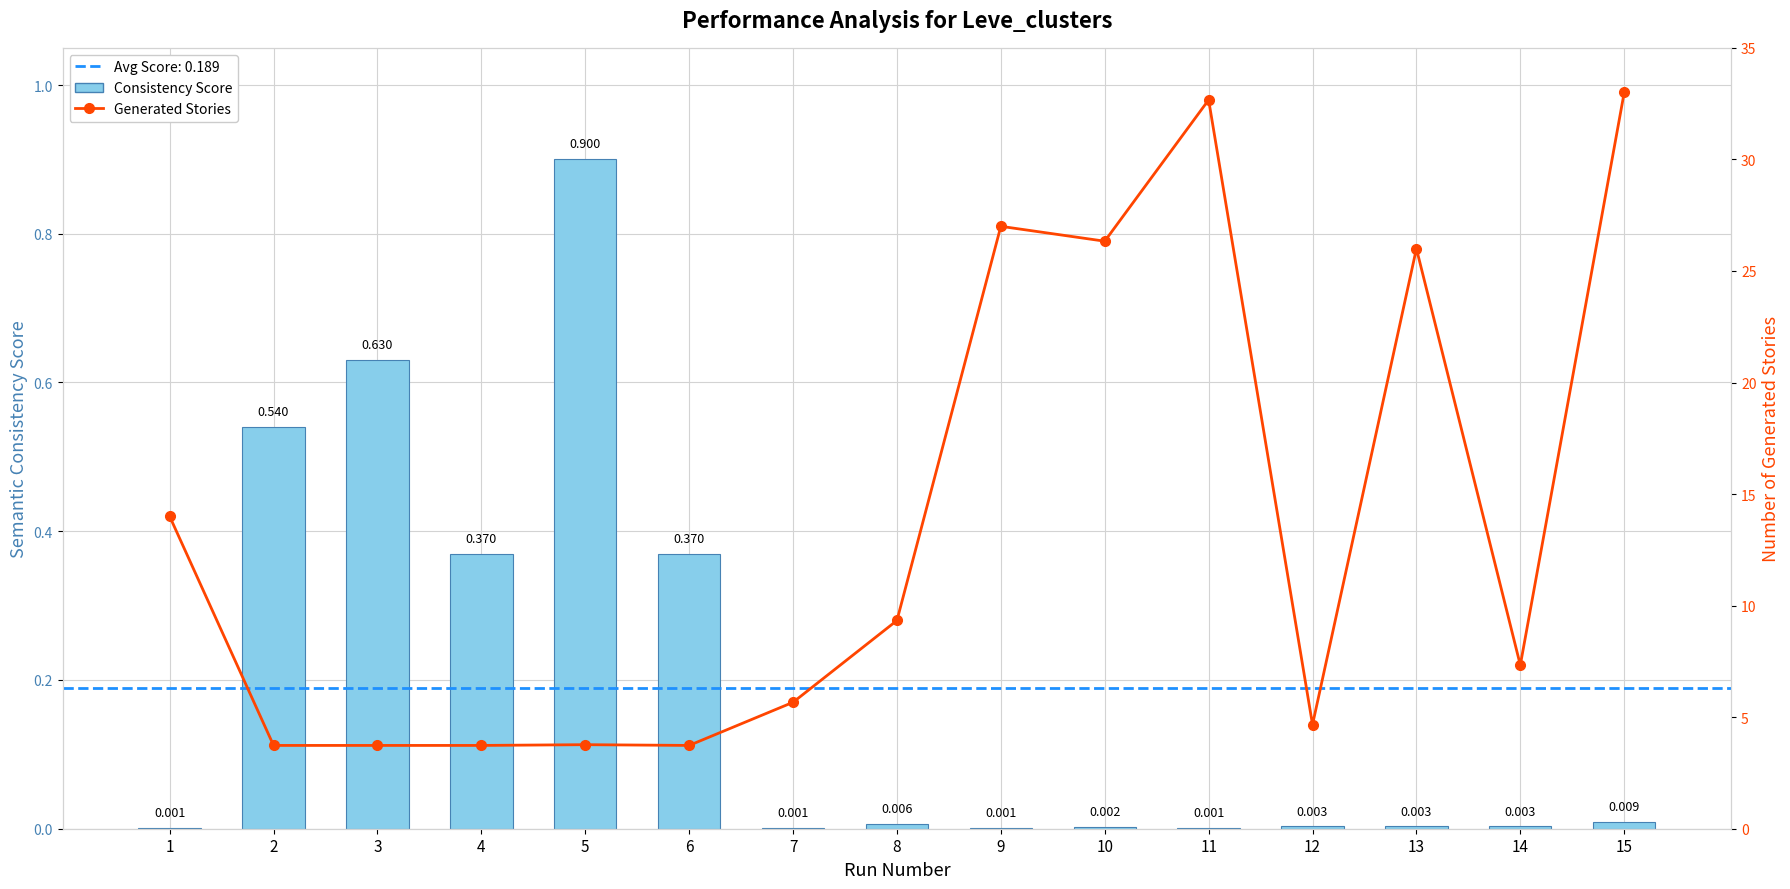

Between 1 and 2, which is larger?

2